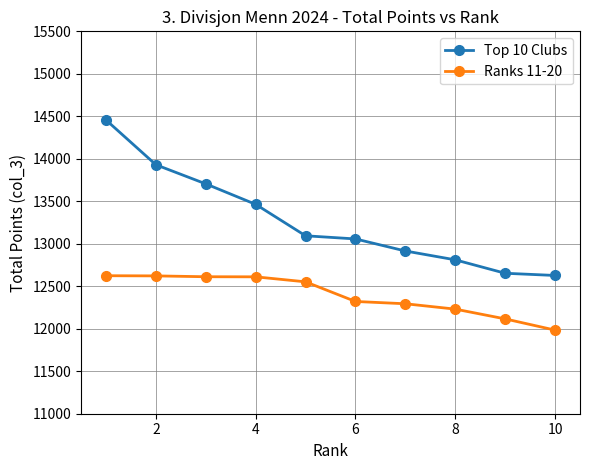

What is the highest value of the Top 10 Clubs series?

14457